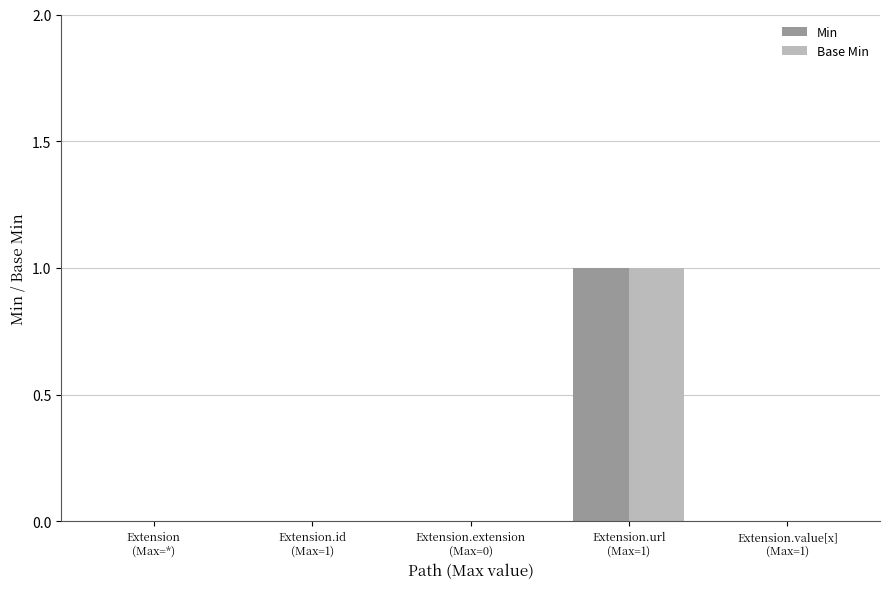

Reading left to right, what are all the values shown in this chart?

Min: Extension
(Max=*)=0	Extension.id
(Max=1)=0	Extension.extension
(Max=0)=0	Extension.url
(Max=1)=1	Extension.value[x]
(Max=1)=0
Base Min: Extension
(Max=*)=0	Extension.id
(Max=1)=0	Extension.extension
(Max=0)=0	Extension.url
(Max=1)=1	Extension.value[x]
(Max=1)=0